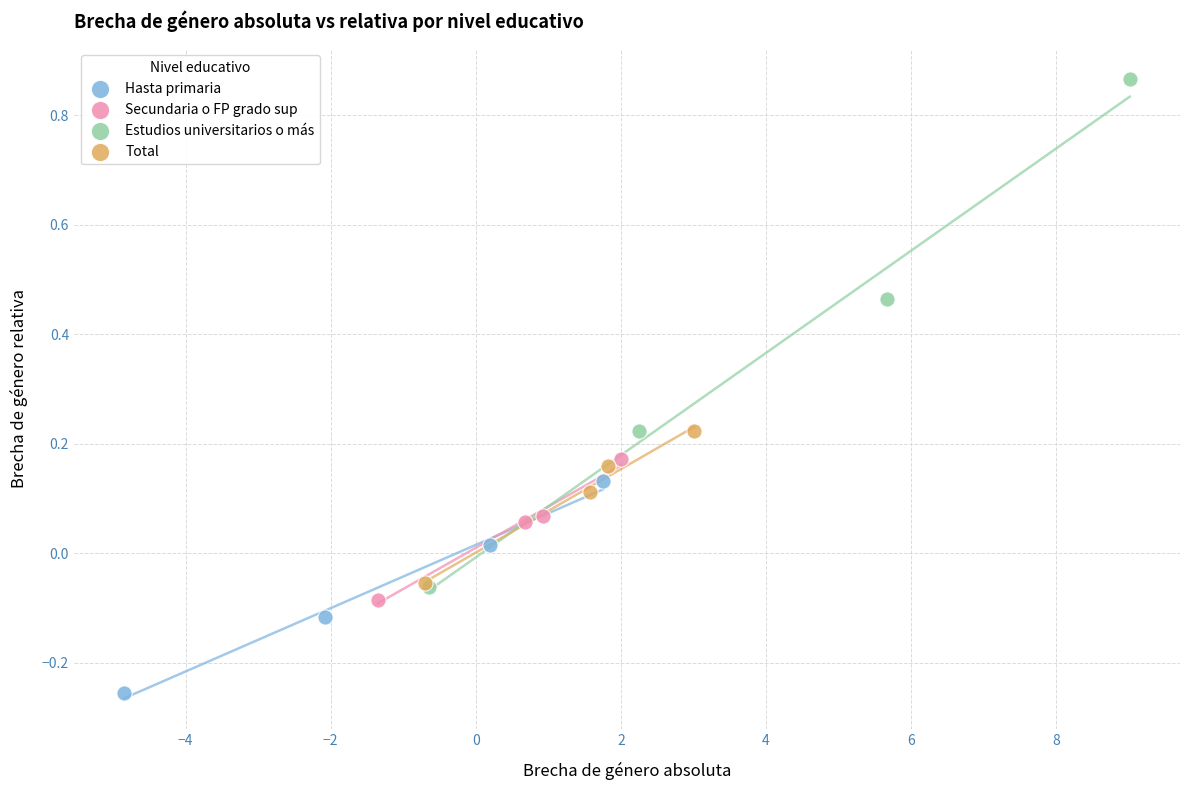

Which series reaches the minimum Y coordinate?

Hasta primaria